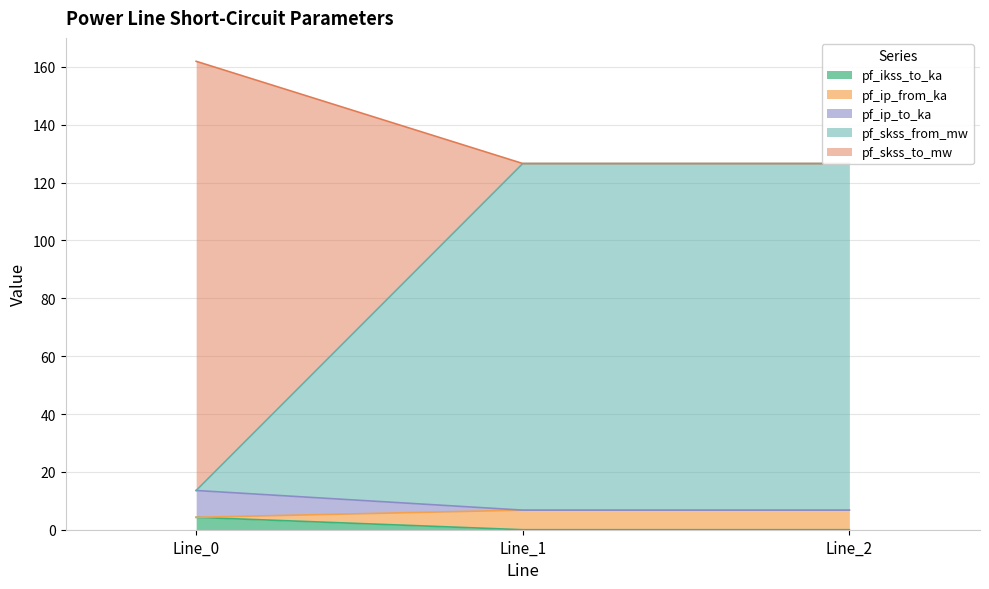

Where is pf_ip_to_ka nearest to the value 2?

Line_1